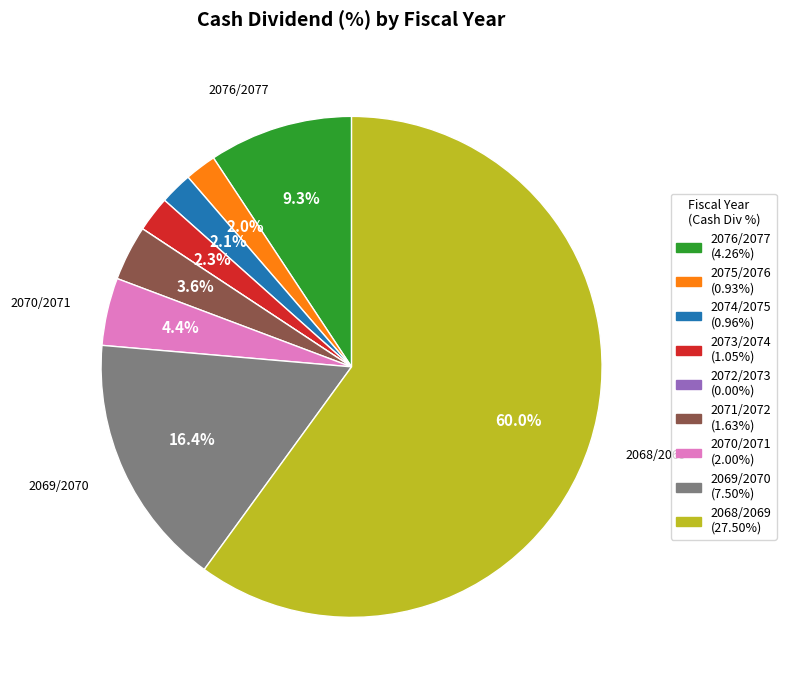

What percentage is NOT represented by 2074/2075 (0.96%)?

97.9%